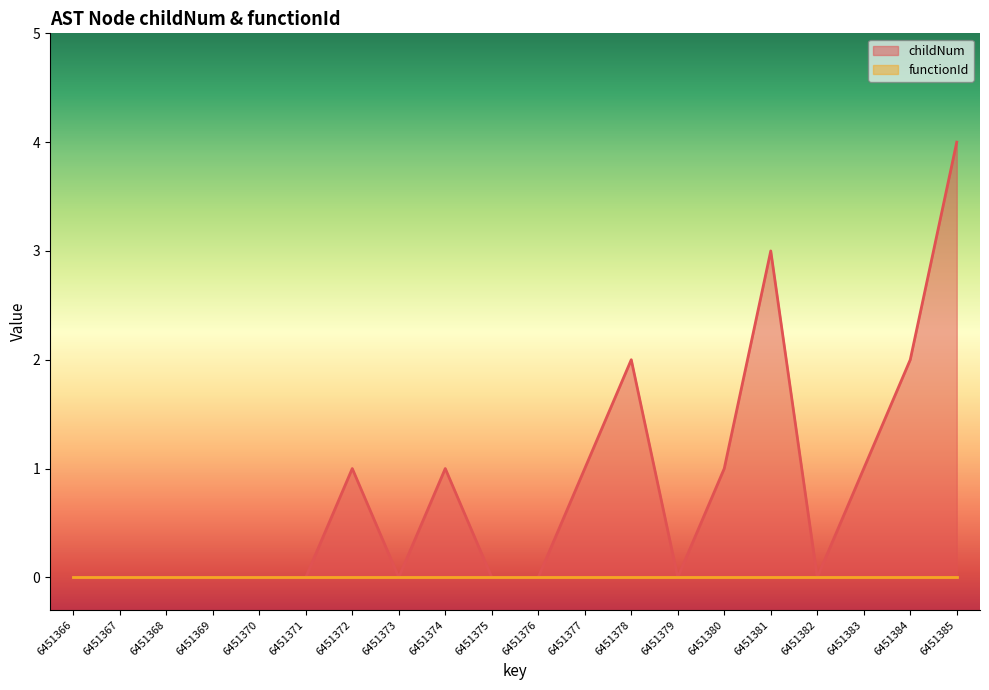

How many lines are shown in the chart?

2